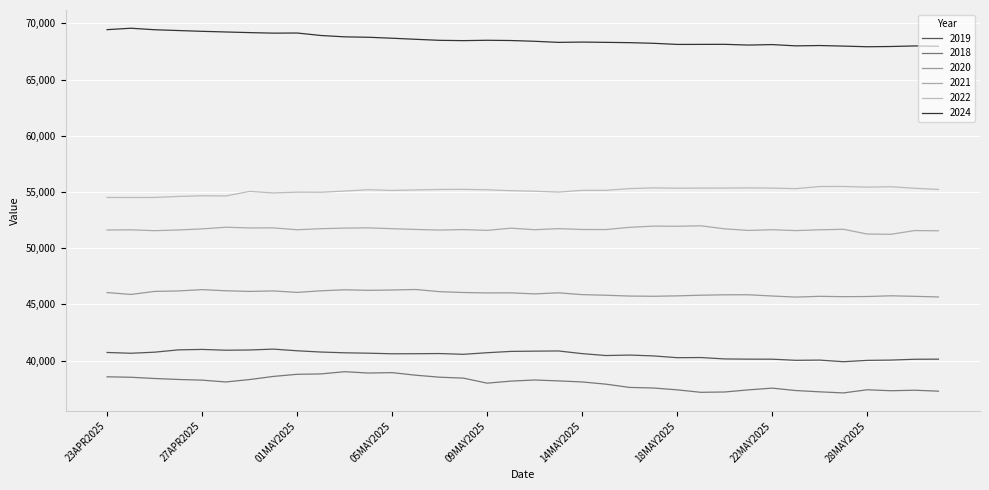

Is this an area chart (filled region under the line)?

No